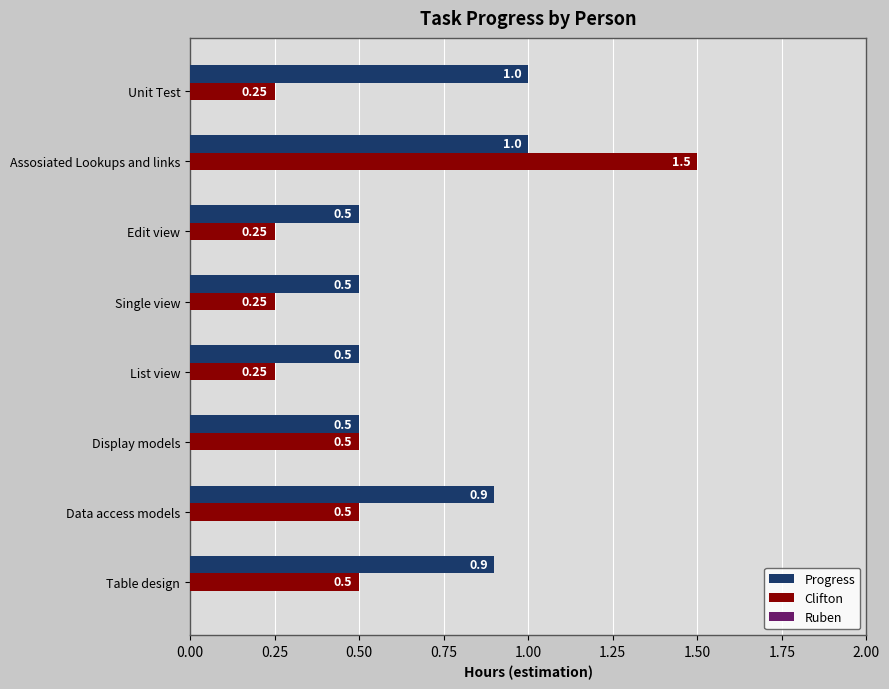

At which category is the sum across all series the highest?

Assosiated Lookups and links